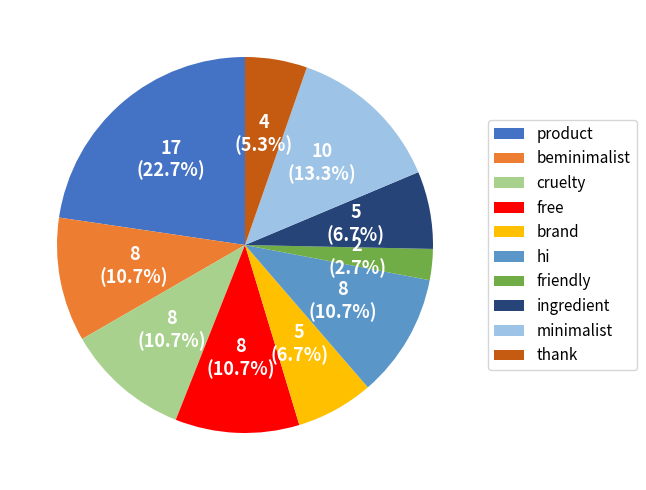

Which slice is the largest?

product